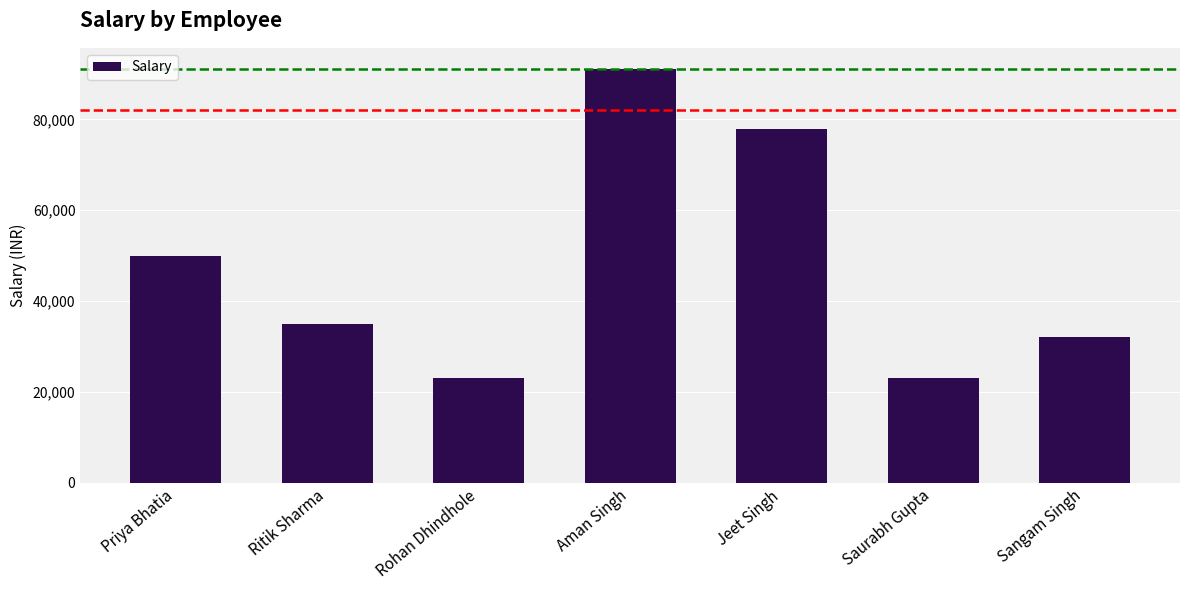

Reading left to right, transcribe all the data shown in this chart.

Priya Bhatia=50000	Ritik Sharma=35000	Rohan Dhindhole=23000	Aman Singh=91200	Jeet Singh=78000	Saurabh Gupta=23000	Sangam Singh=32100